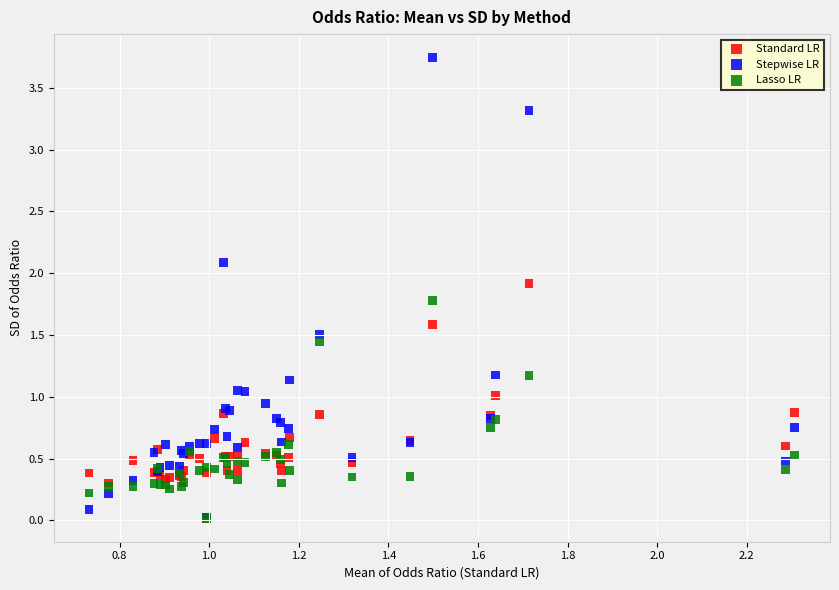

Which series has the widest spread of Y values?

Stepwise LR